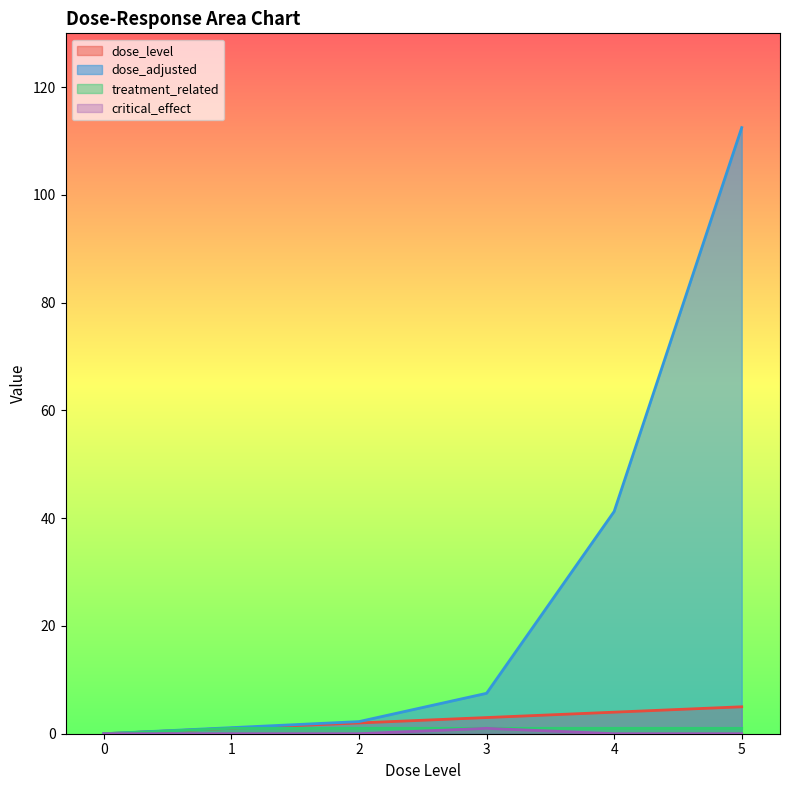

Is it true that treatment_related equals 1.0 at 2?

True